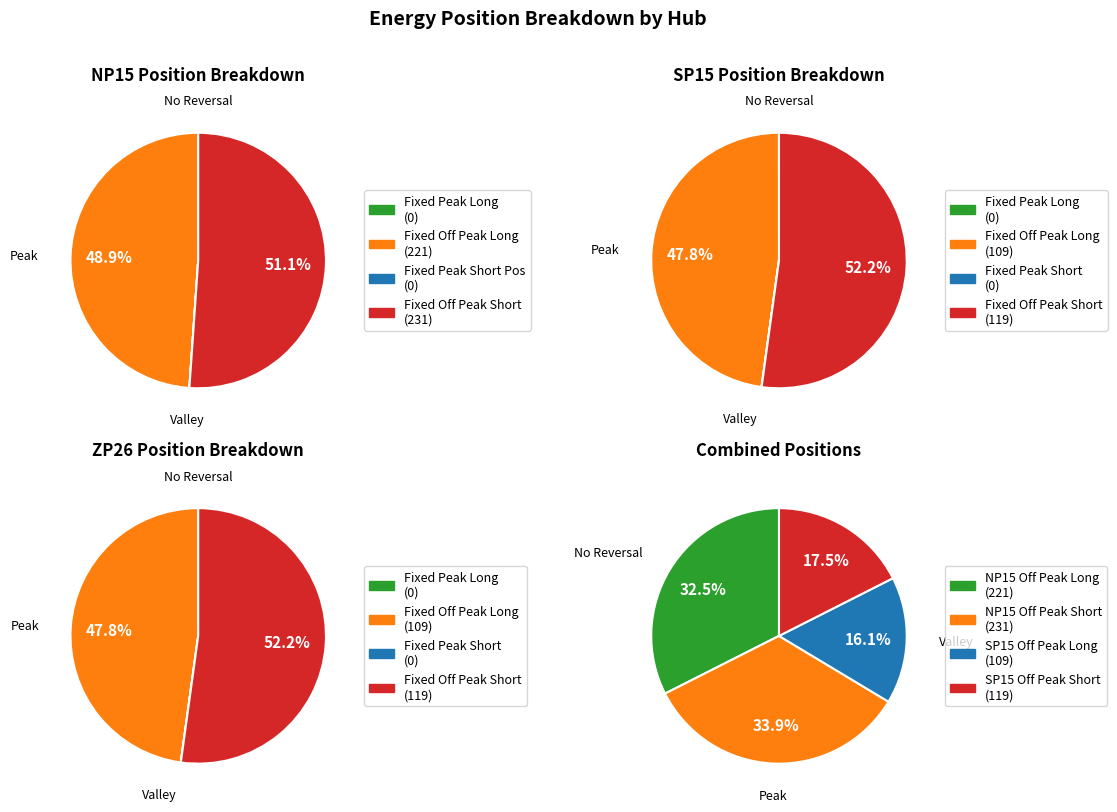

Which series has the largest range (max minus min)?

NP15